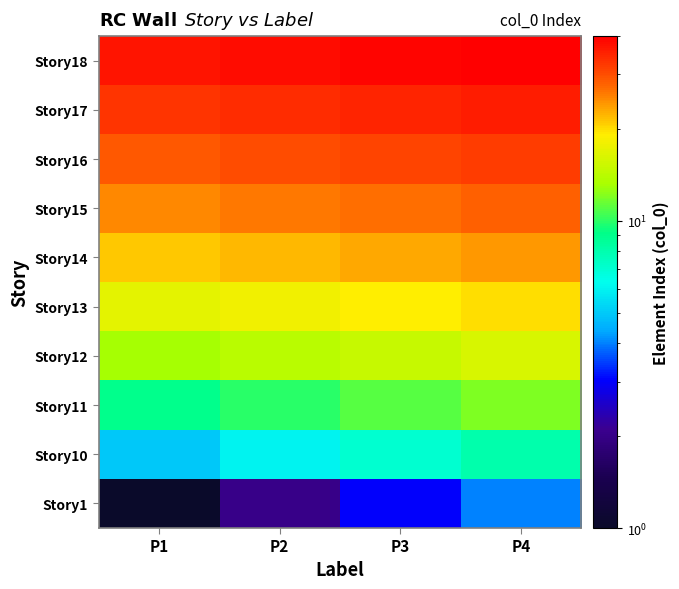

Rank the series by their maximum value, from lowest to highest.

Story1, Story10, Story11, Story12, Story13, Story14, Story15, Story16, Story17, Story18